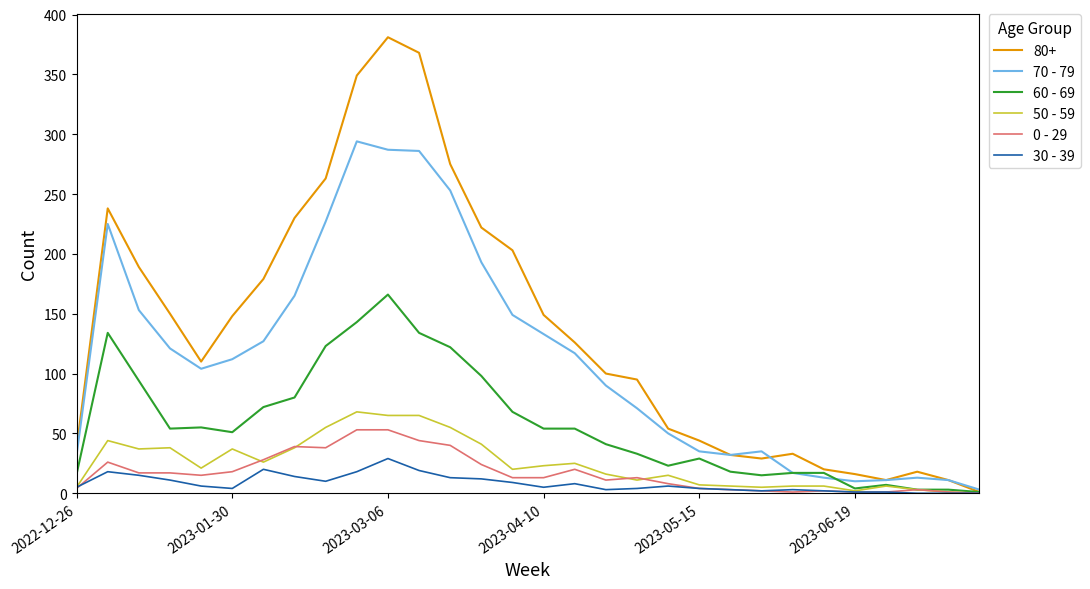

What is the maximum value shown in the chart?

381